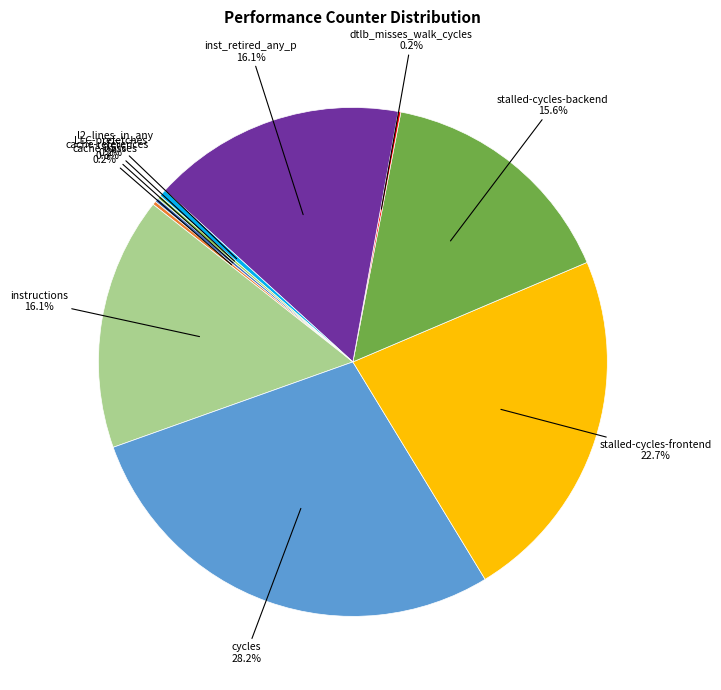

Is there a majority slice in this chart?

No